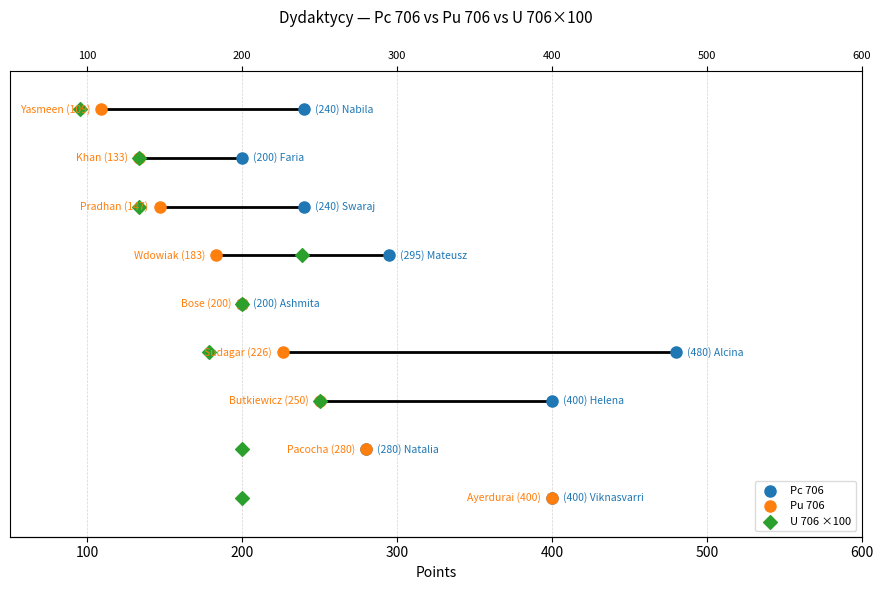

Is the value of U 706 ×100 at 100 greater than the value of Pu 706 at 200?

No